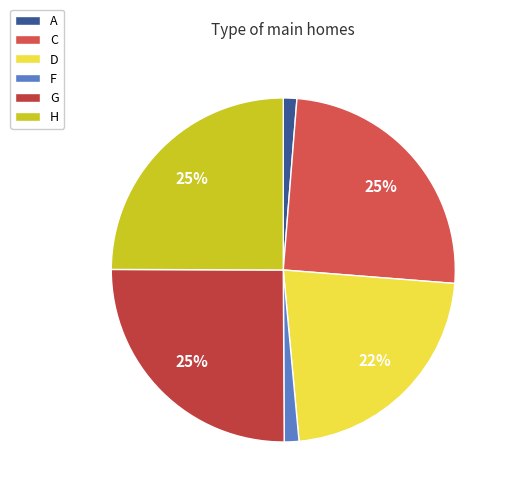

To the nearest percent, what percentage of the pie is C?

25%